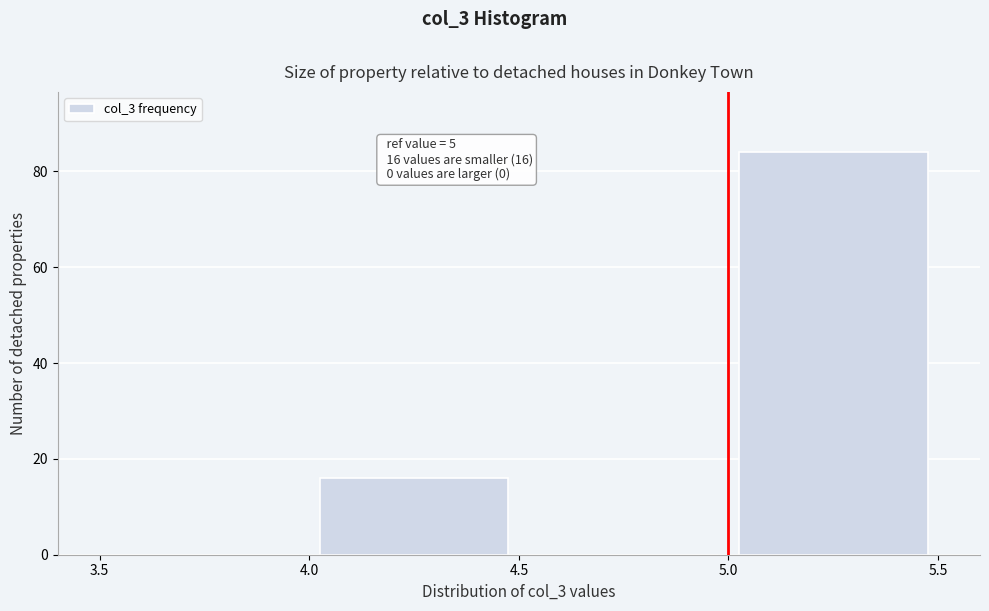

Over which range of the x-axis is the bar tallest?

5.0 to 5.5